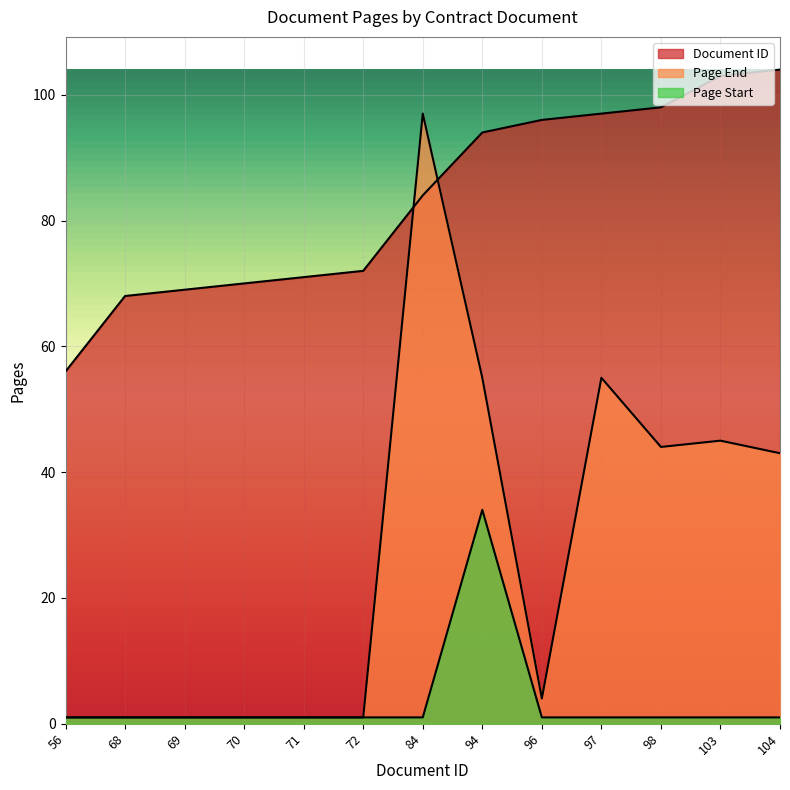

Reading left to right, what are all the values shown in this chart?

Document ID: 56	68	69	70	71	72	84	94	96	97	98	103	104
Page Start: 1	1	1	1	1	1	1	34	1	1	1	1	1
Page End: 1	1	1	1	1	1	97	55	4	55	44	45	43